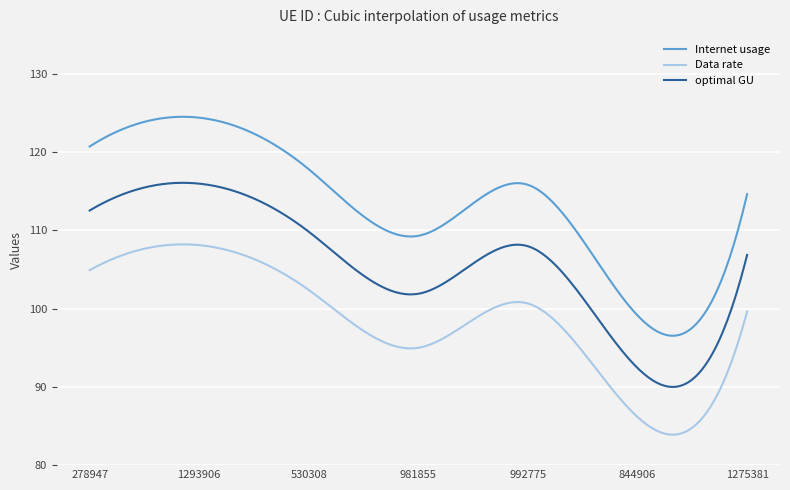

What is the maximum value for optimal GU?

116.1